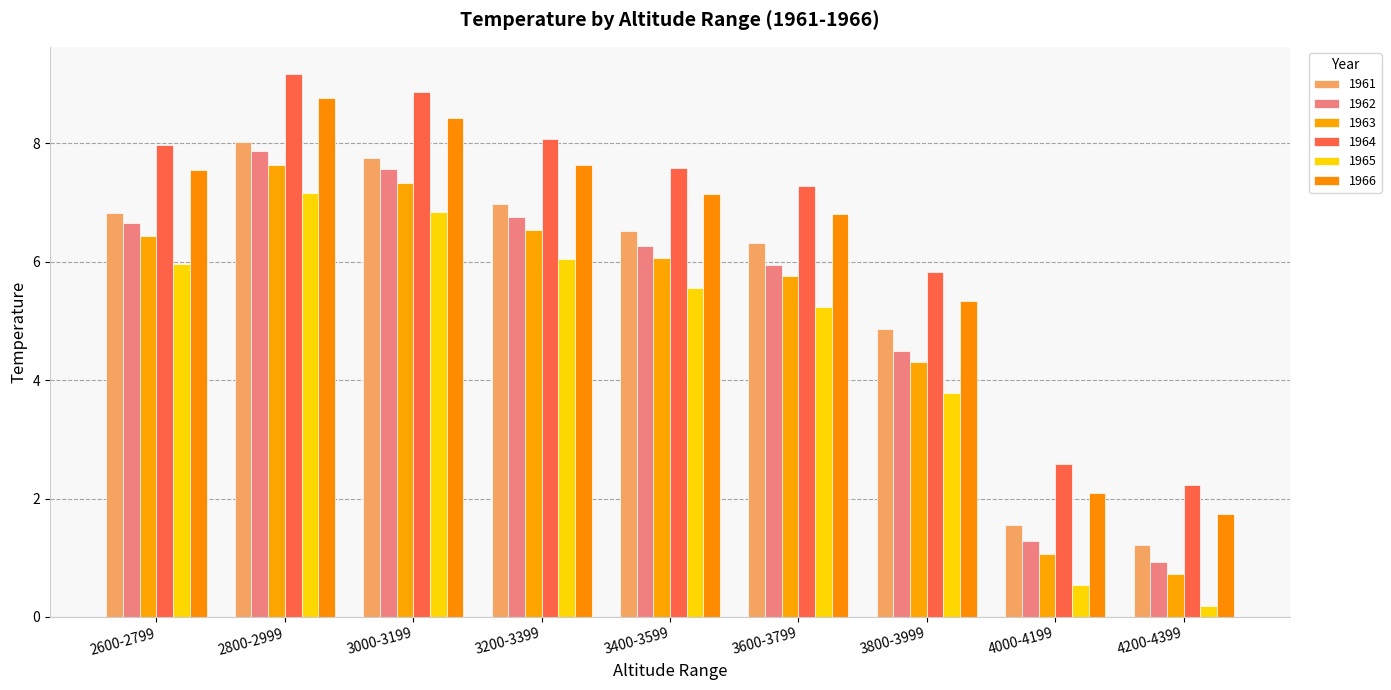

How many distinct data groups are displayed?

6